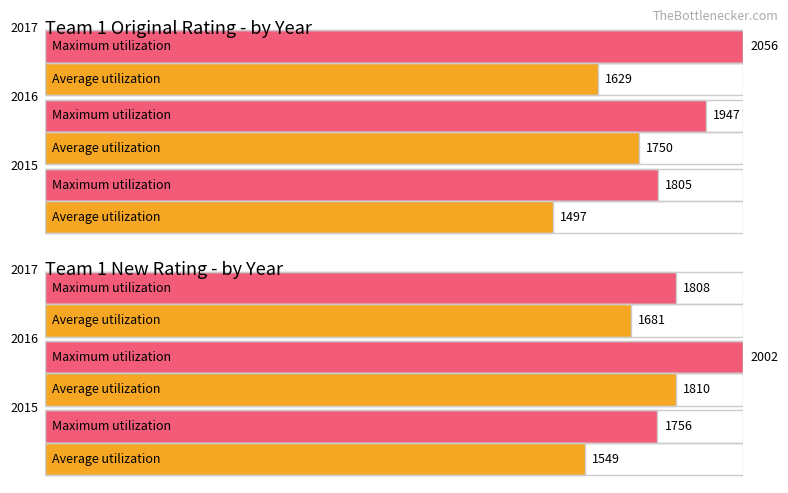

What are all the series names shown in the legend?

Average utilization, Maximum utilization